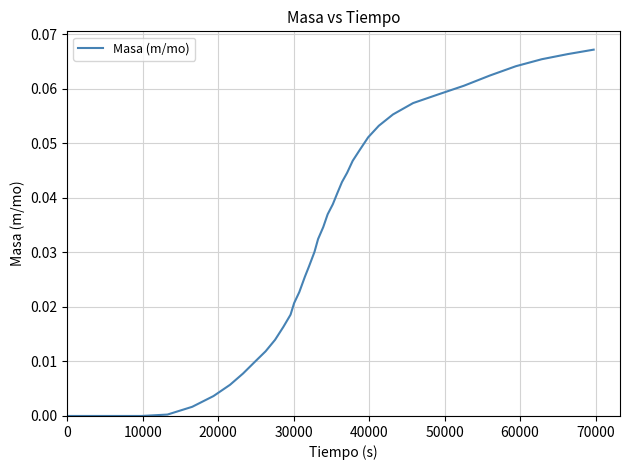

How many lines are shown in the chart?

1